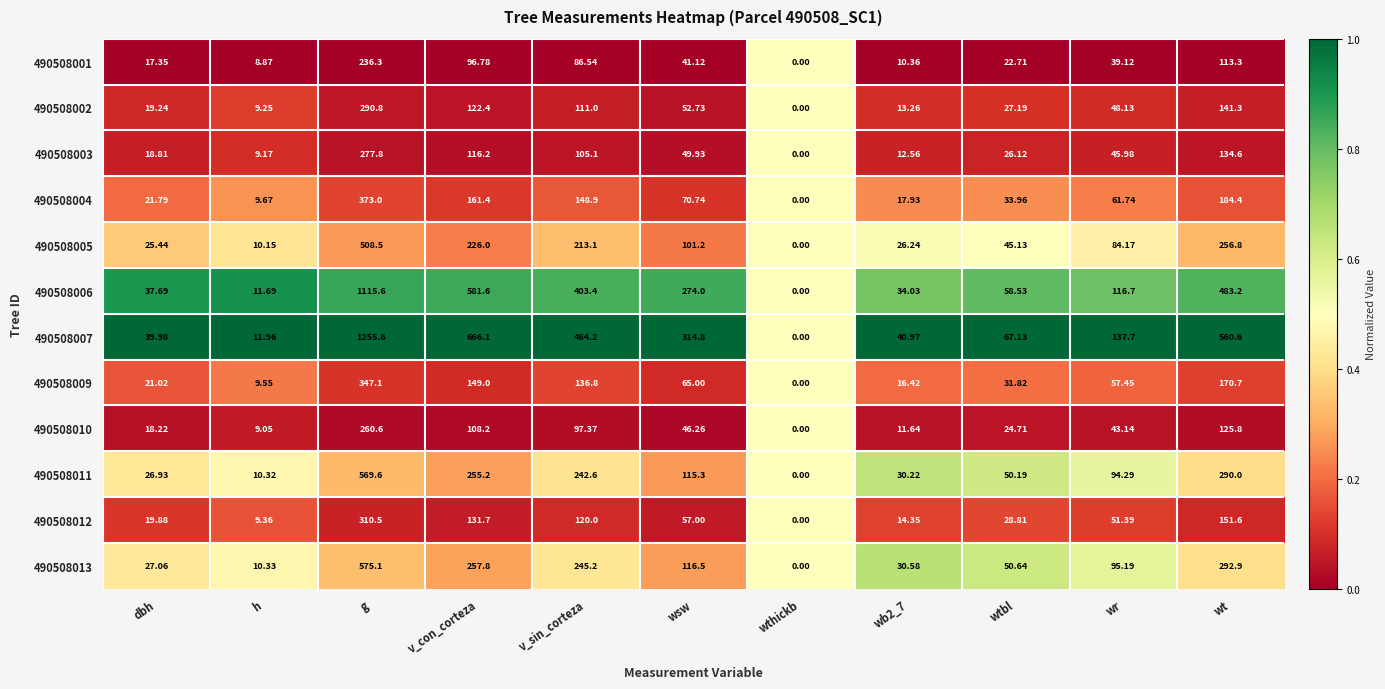

Which category has the lowest value in the 490508012 series?

wthickb